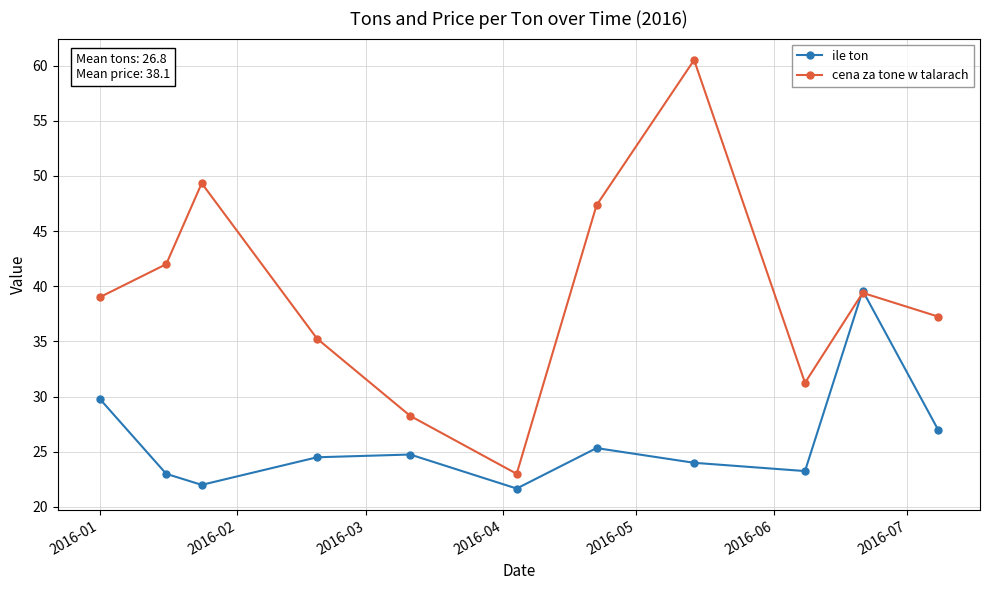

At how many categories does at least one series exceed 34?

8